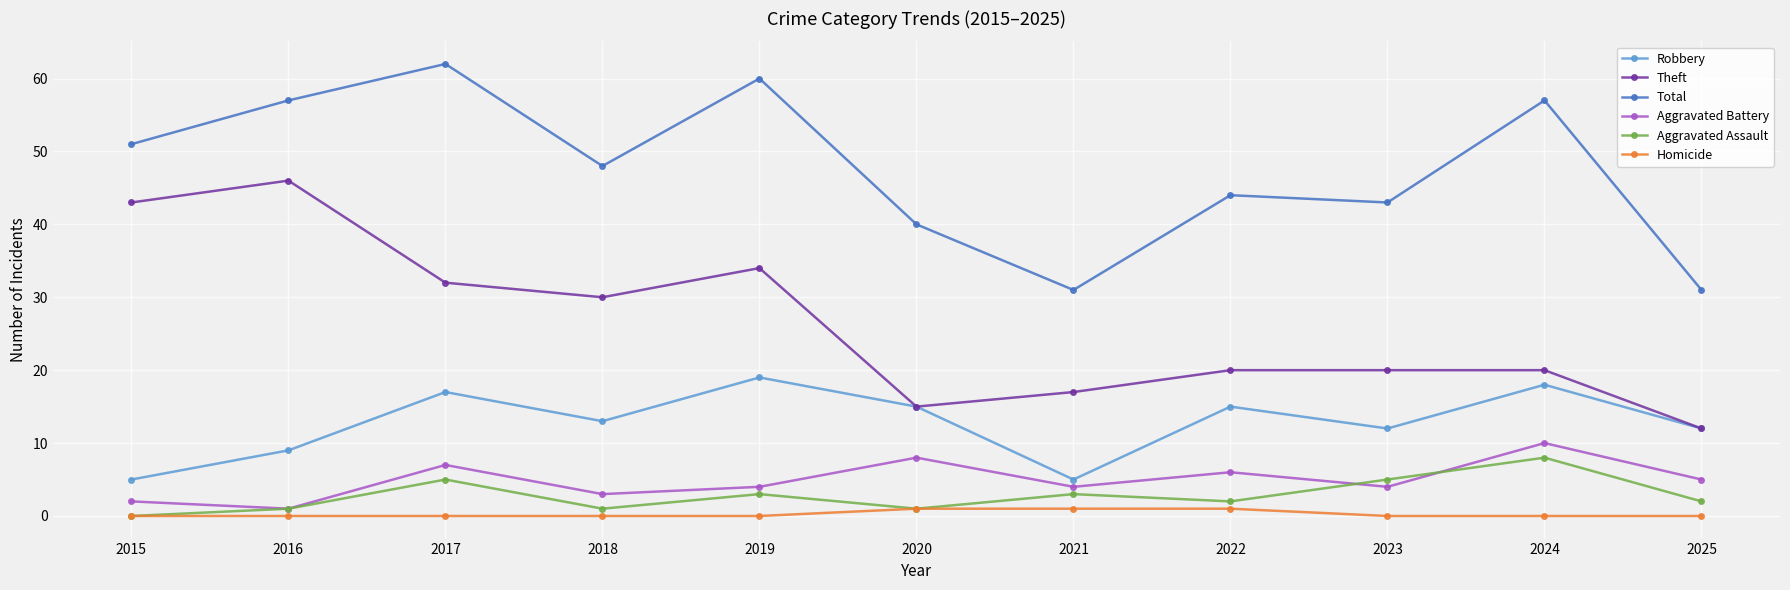

Is it true that Robbery equals 5 at 2021?

True